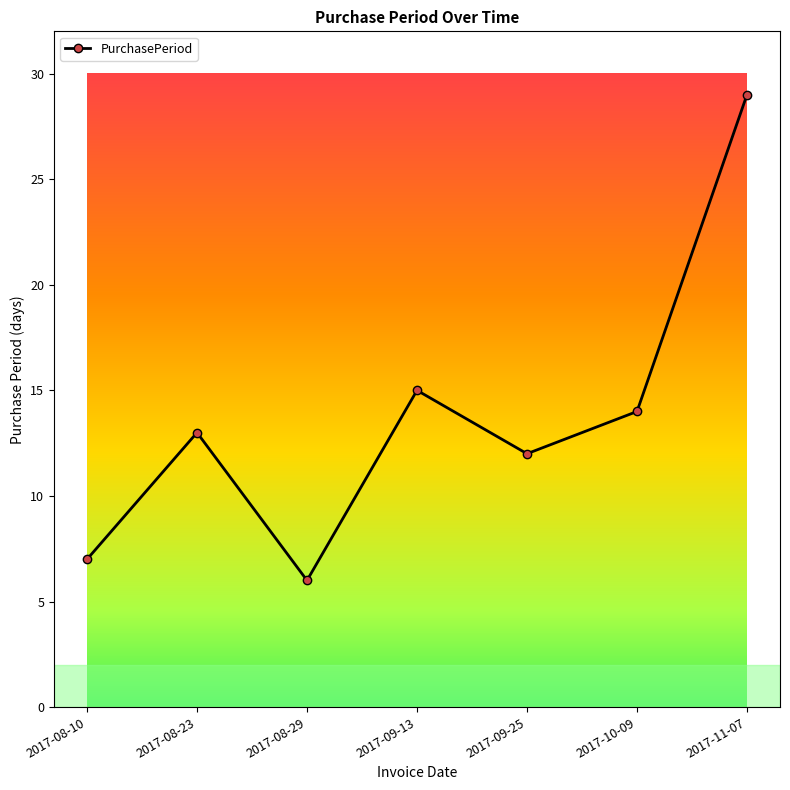

Count the number of data series in this chart.

1